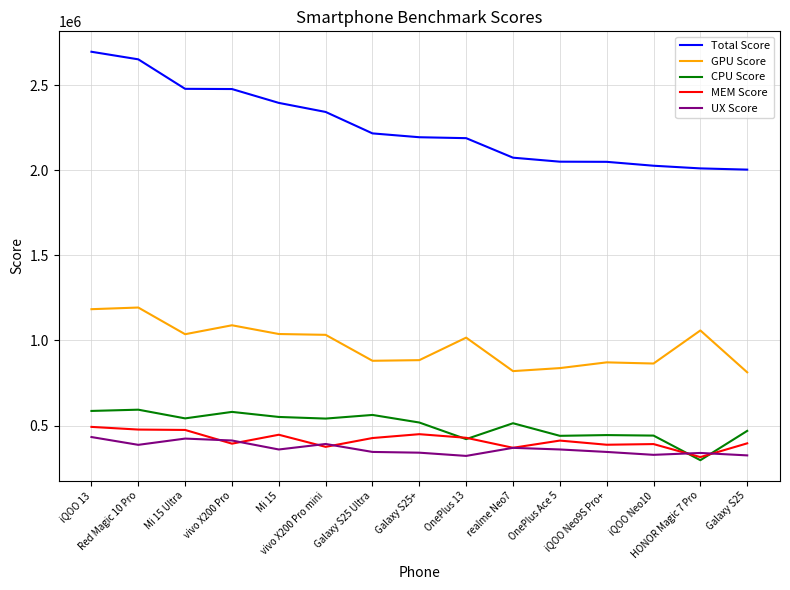

Which series has the widest spread of values?

Total Score